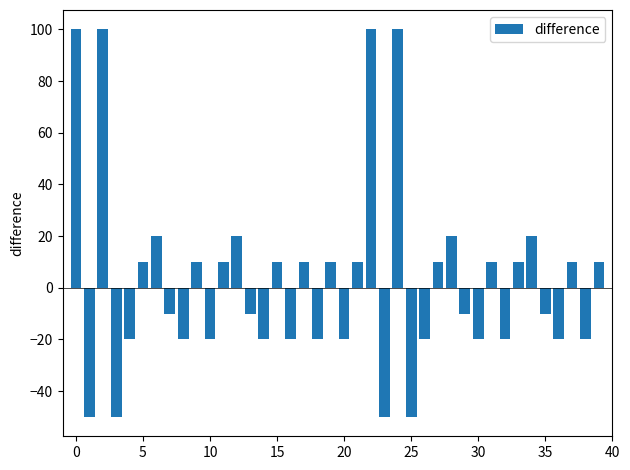

What is the value of the 22nd bar from the left?

10